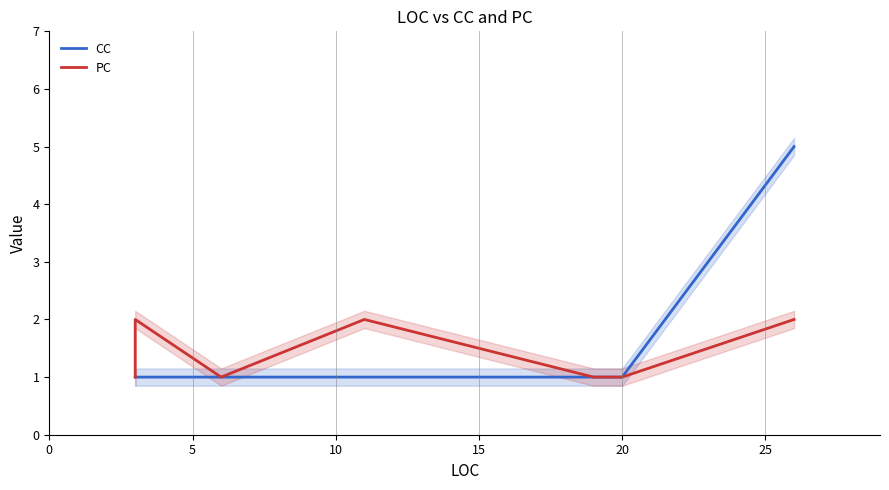

True or false: CC and PC cross at least once.

False